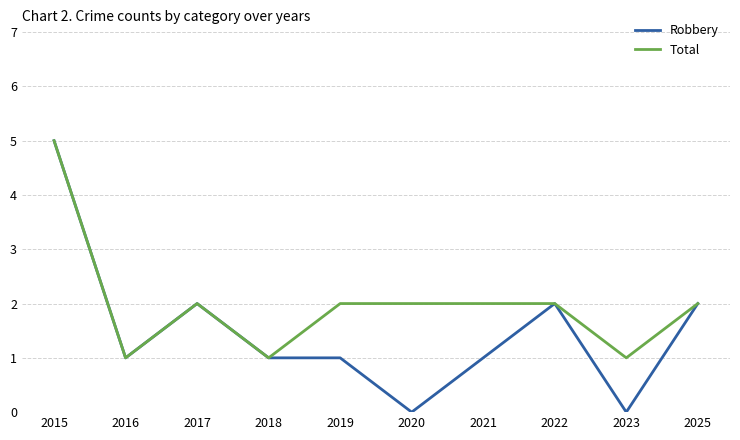

The value of Robbery at 2022 is 4. True or false?

False